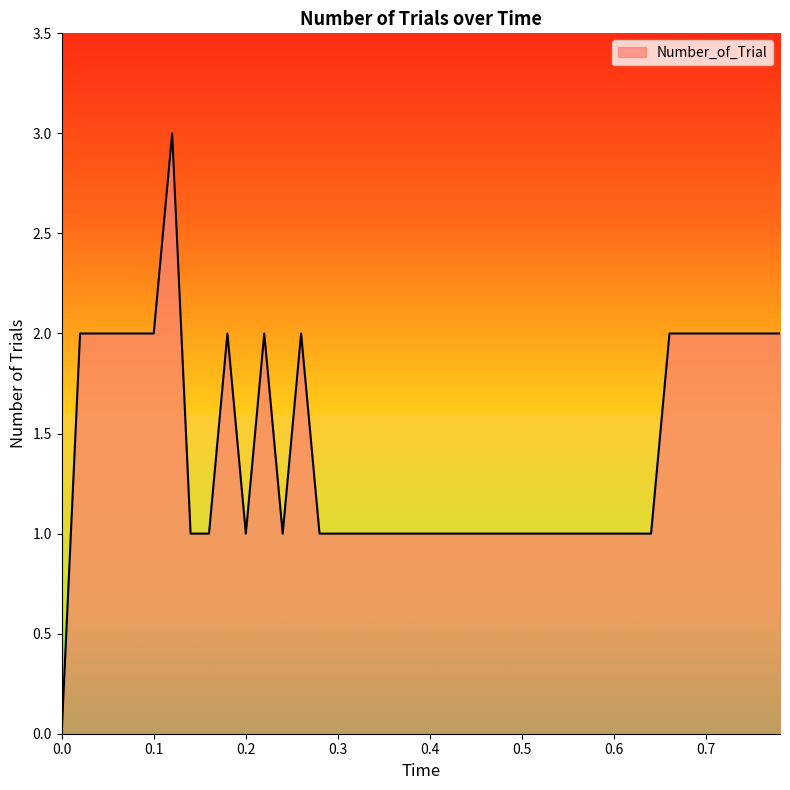

Does the chart have visible grid lines?

No